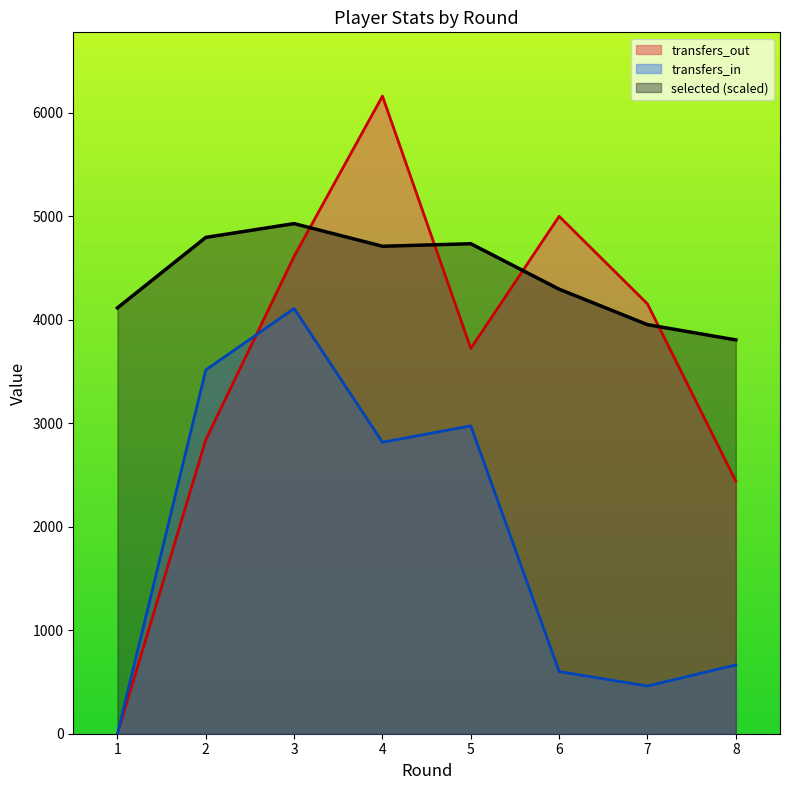

List the series in order of their overall mean, lowest first.

transfers_in, transfers_out, selected (scaled)